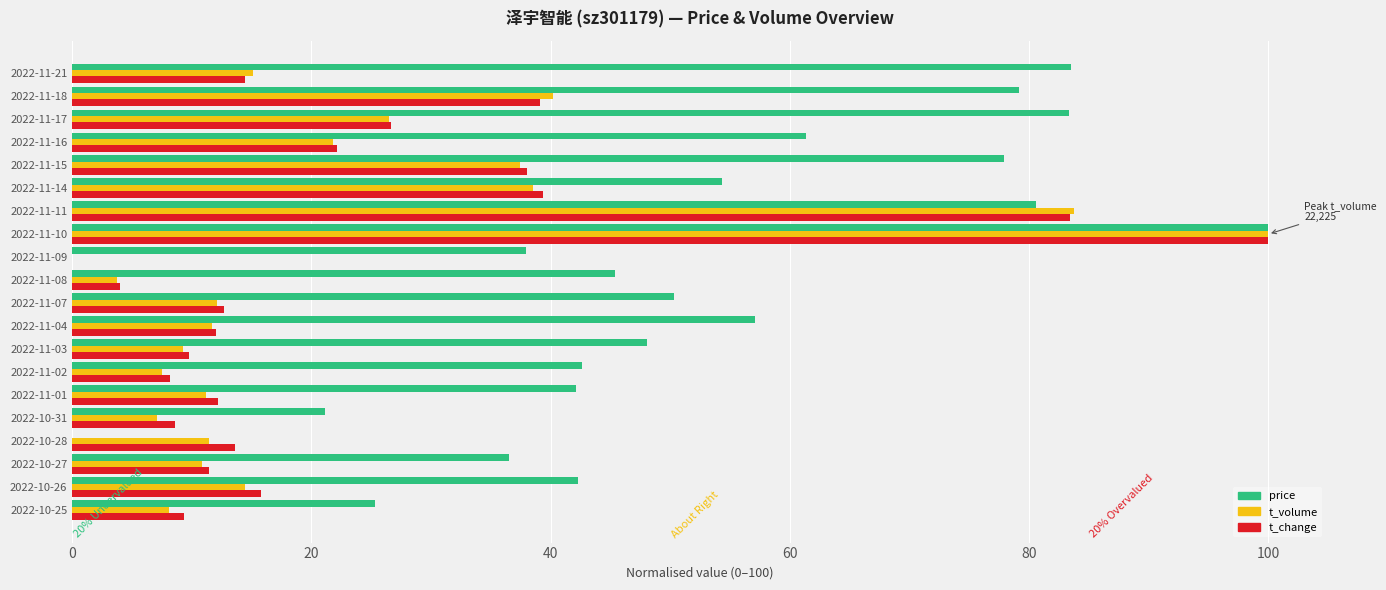

How many positive values does the t_volume series have?

19